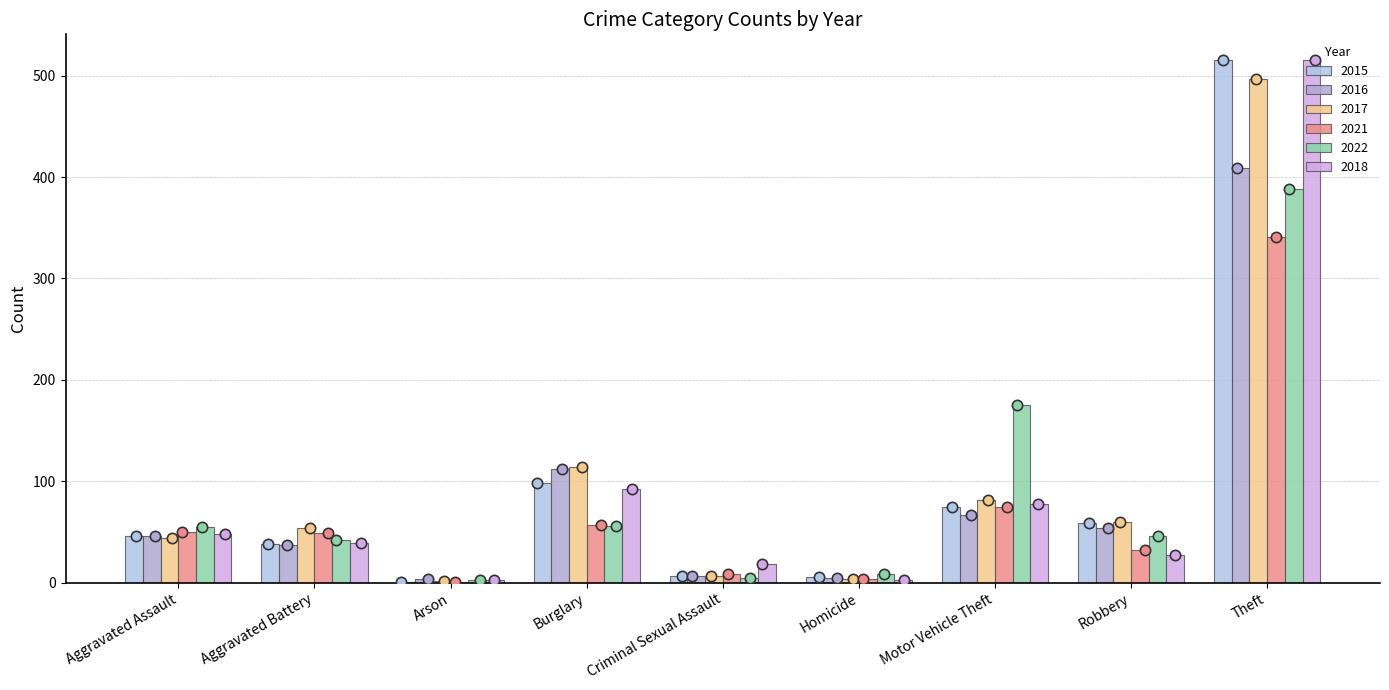

Which series has the largest Y range (max minus min)?

2015